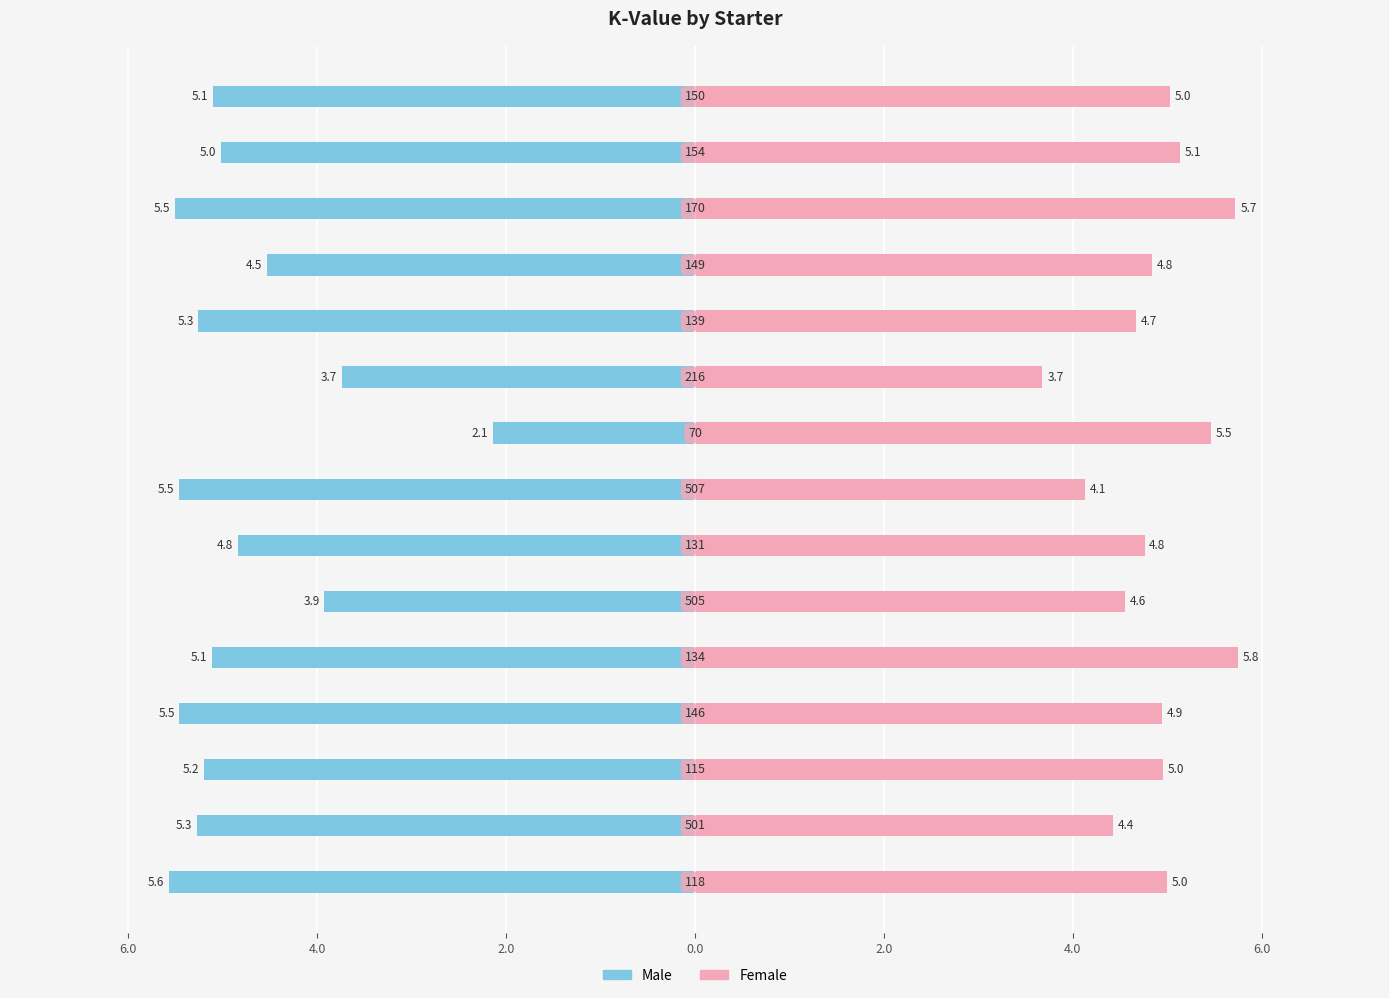

What is the approximate value of Female at 14?

5.0